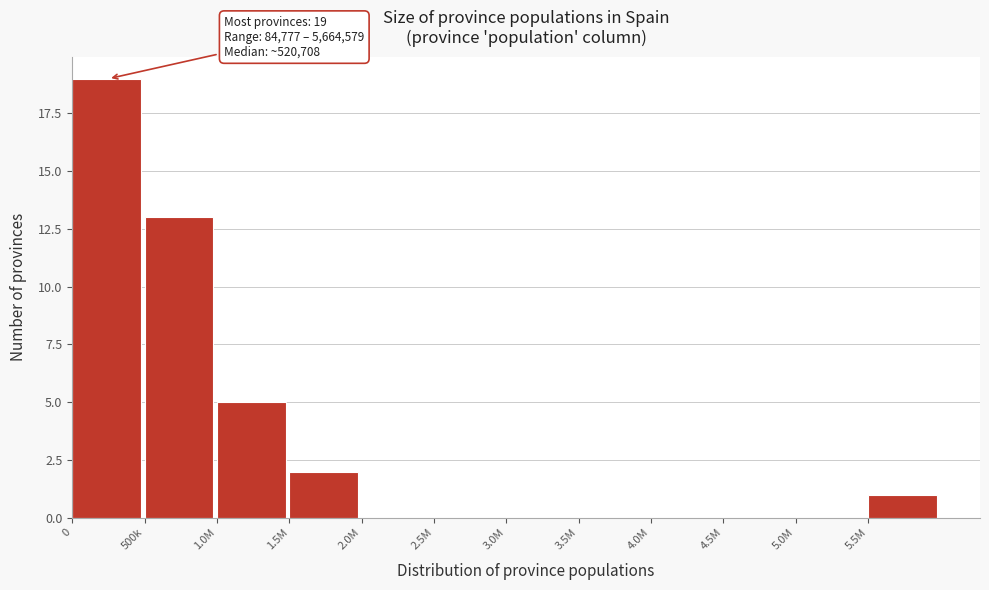

Reading left to right, transcribe all the data shown in this chart.

0=19	500k=13	1.0M=5	1.5M=2	2.0M=0	2.5M=0	3.0M=0	3.5M=0	4.0M=0	4.5M=0	5.0M=0	5.5M=1